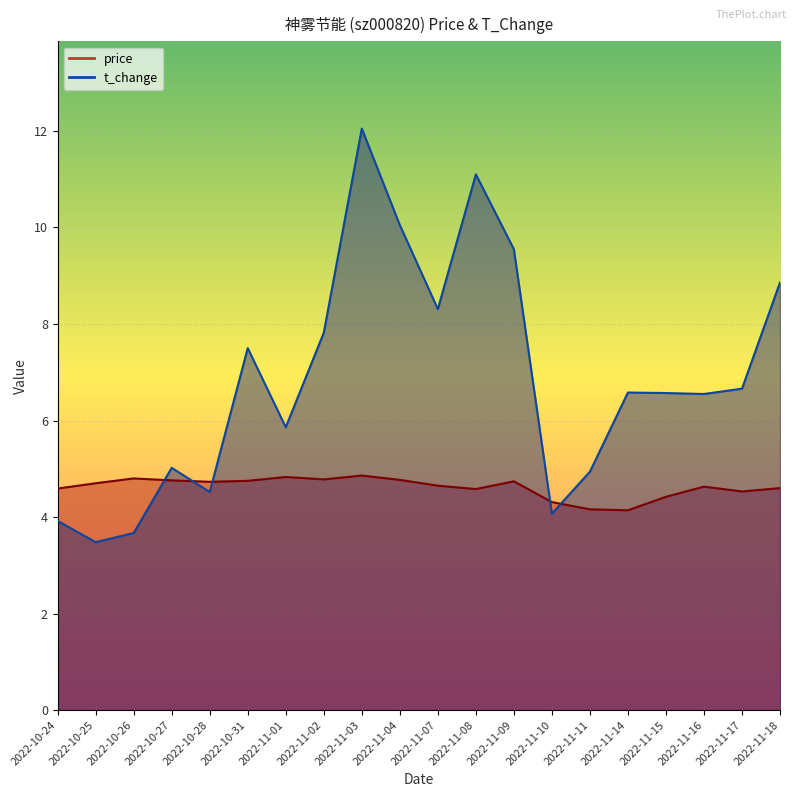

Which series changed the most between 2022-11-04 and 2022-11-09?

t_change